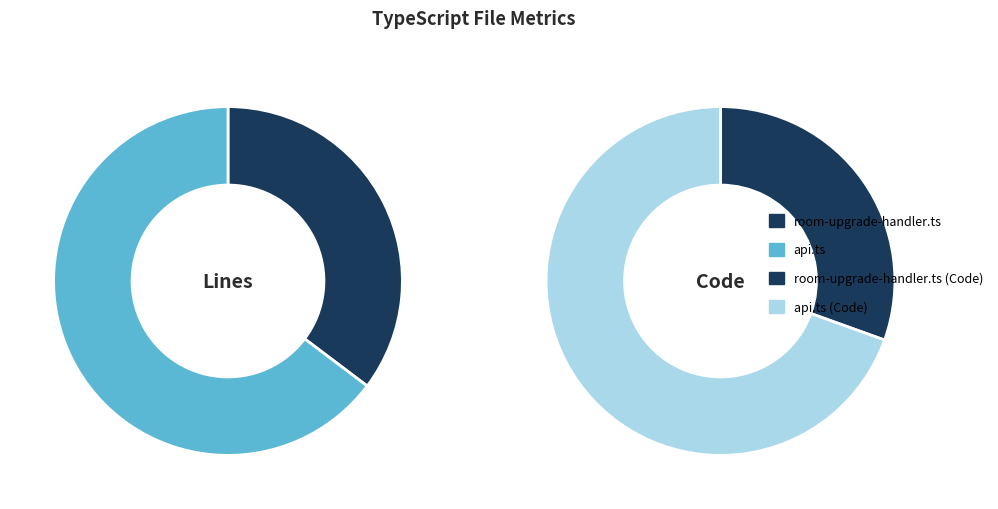

Is the sum of room-upgrade-handler.ts and api.ts greater than half?

Yes